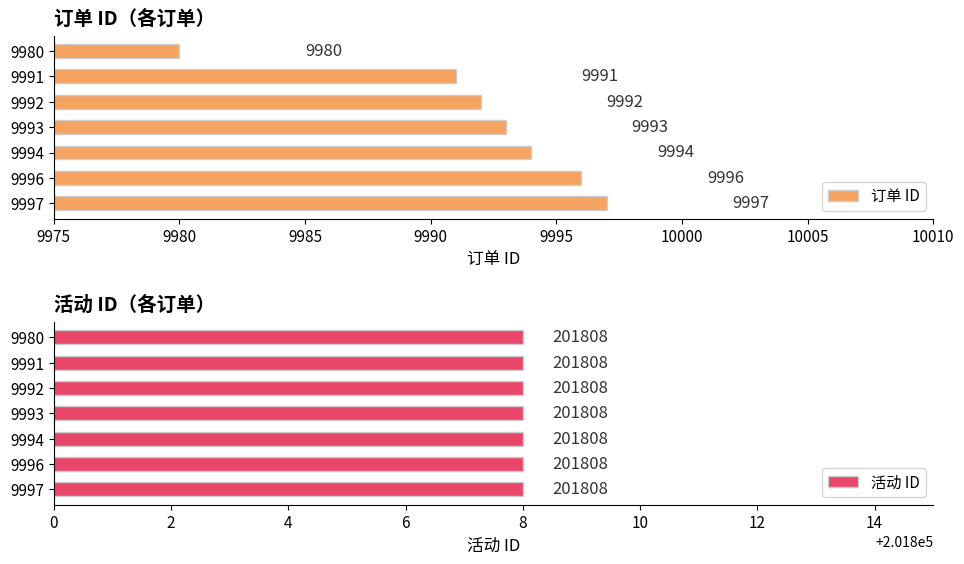

What is the highest value of the 订单 ID series?

9997